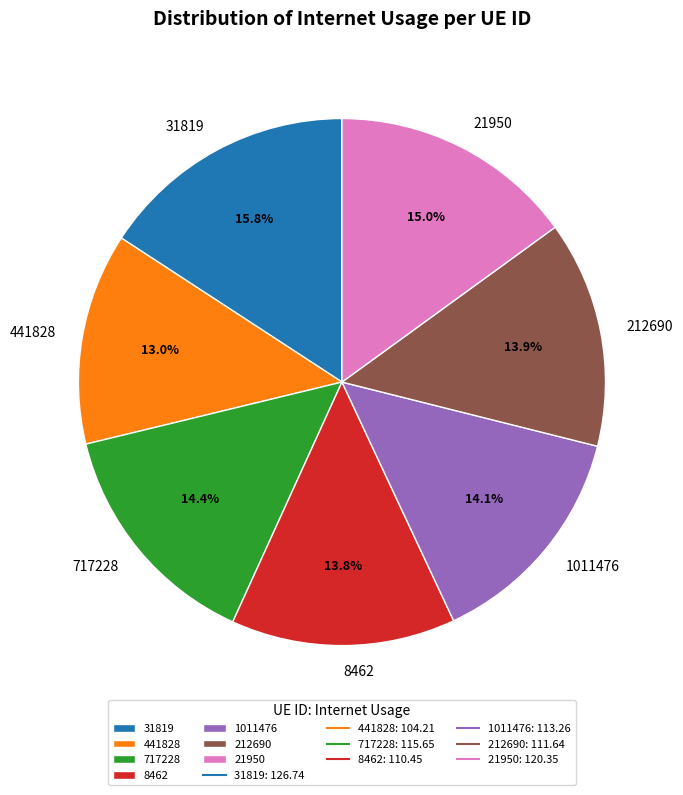

Is it true that 212690 is 27% of the pie?

False